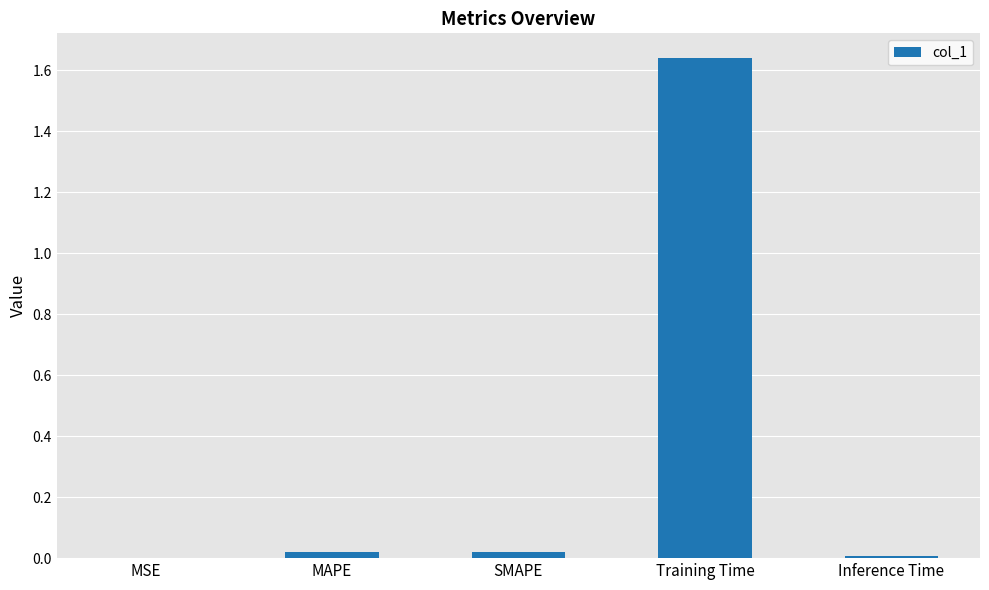

At which category does the chart reach its peak across all series?

Training Time